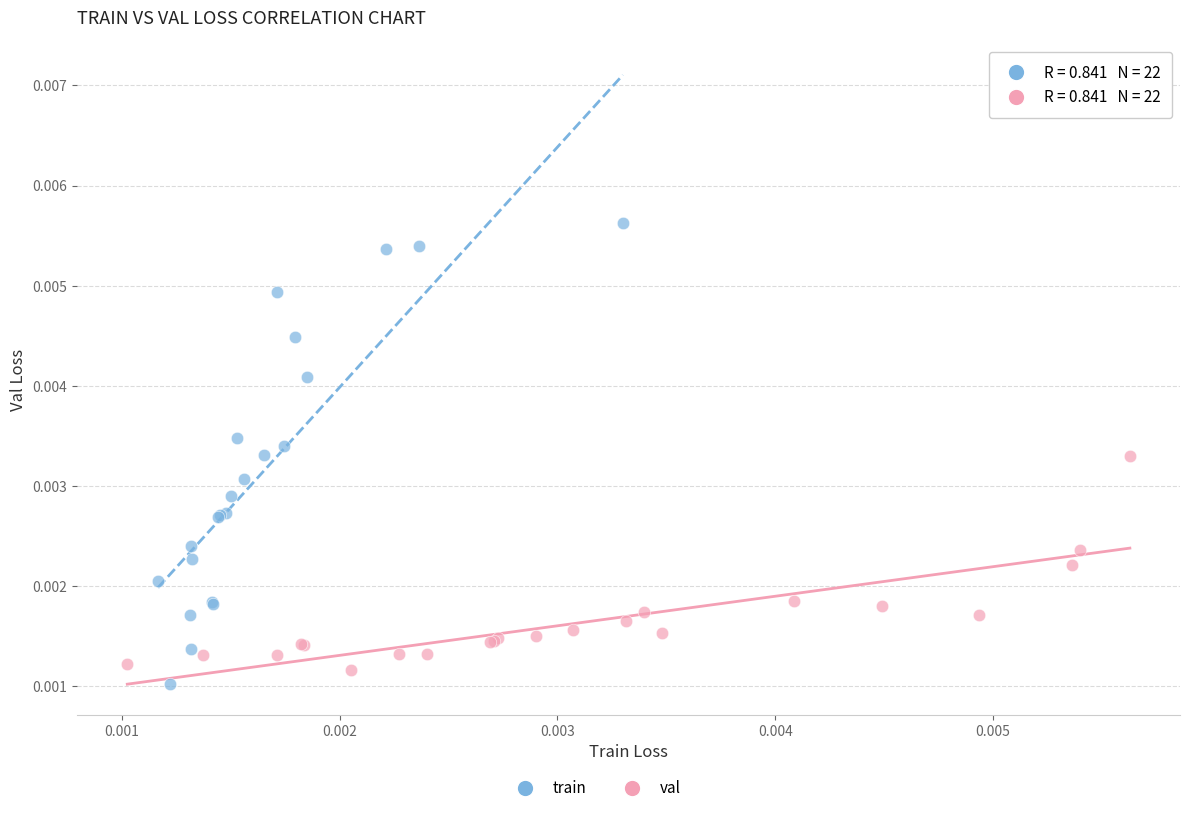

Which series has the largest Y range (max minus min)?

train